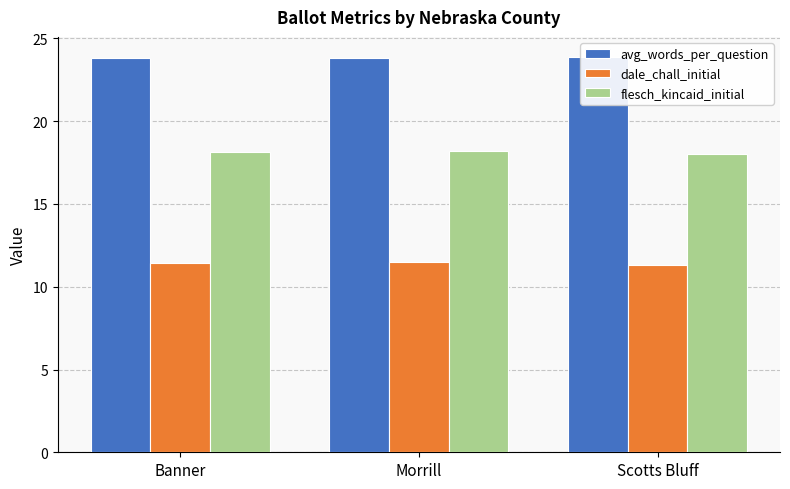

The flesch_kincaid_initial series shows 18.0 at Scotts Bluff. True or false?

True